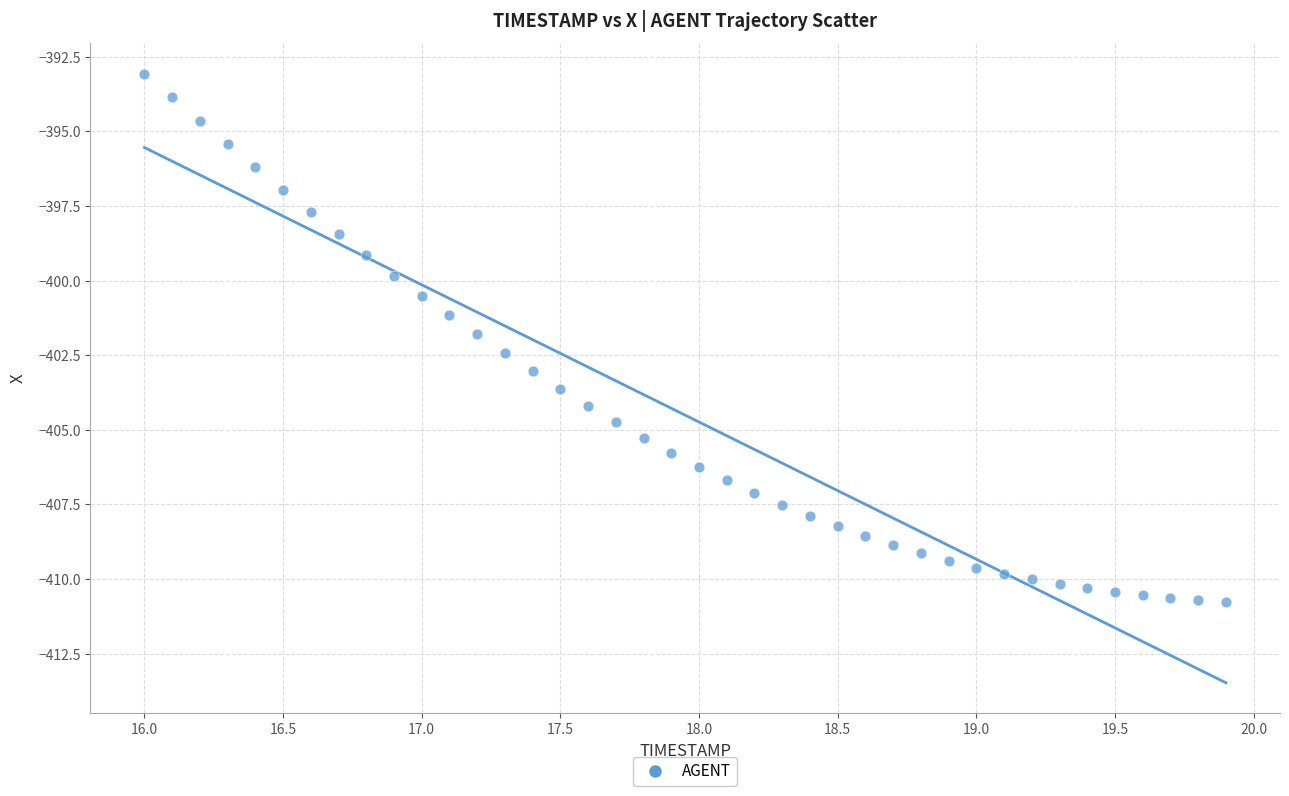

What is the range of Y values (max minus min)?

17.7